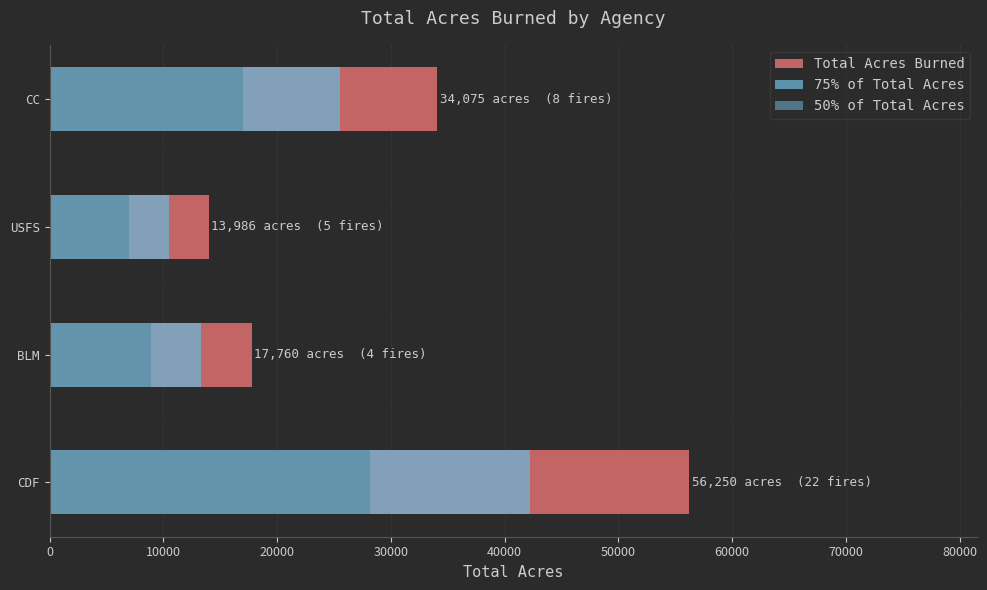

How many distinct data groups are displayed?

3